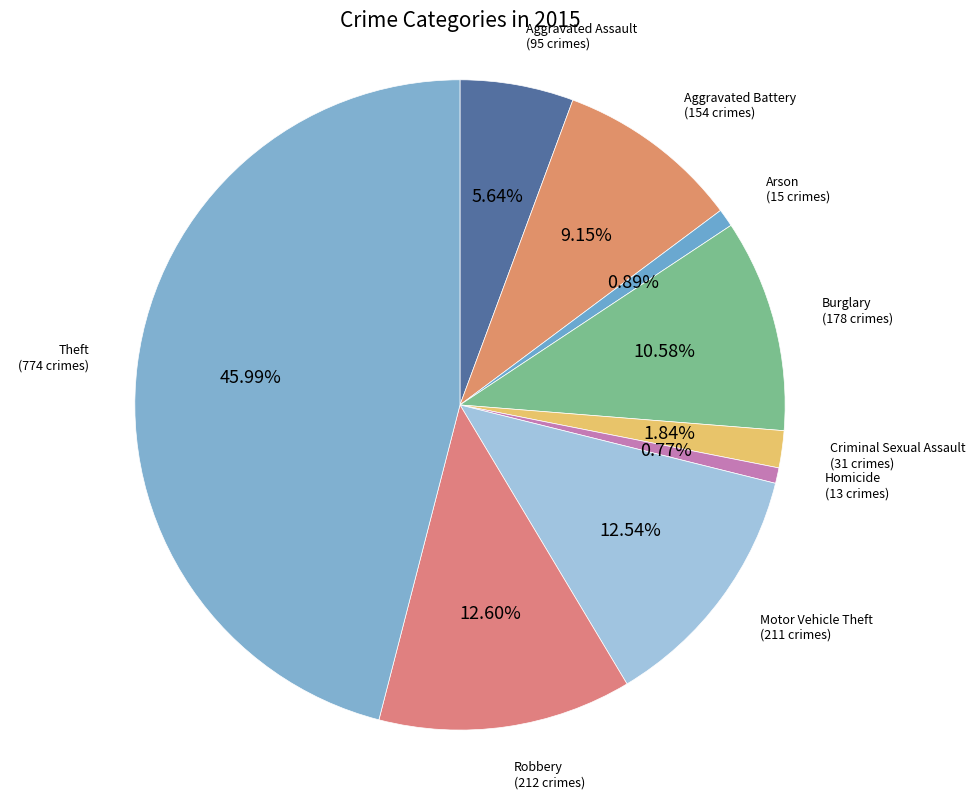

What is the largest slice in the pie chart?

Theft